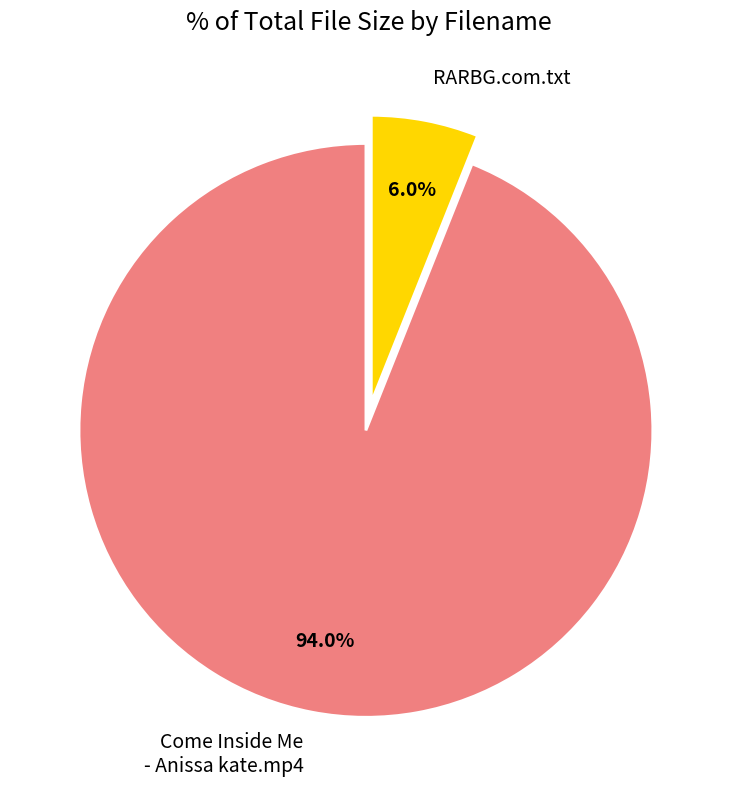

To the nearest percent, what portion does RARBG.com.txt represent?

6%